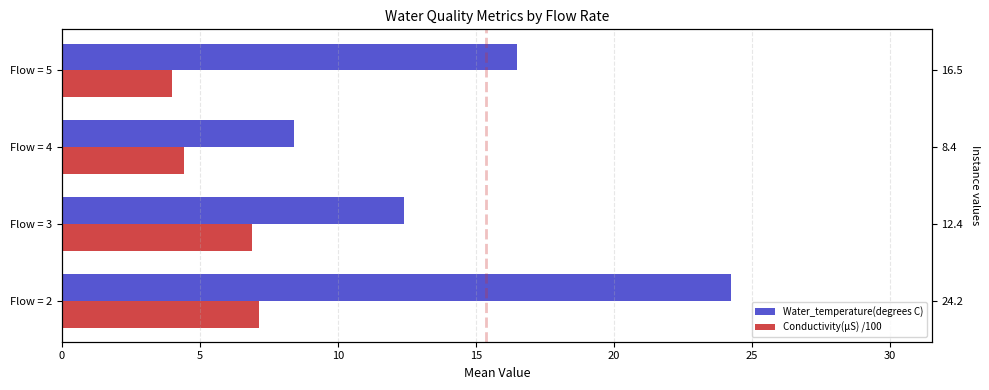

What is the difference between the second highest and second lowest values in the Water_temperature(degrees C) series?

4.1